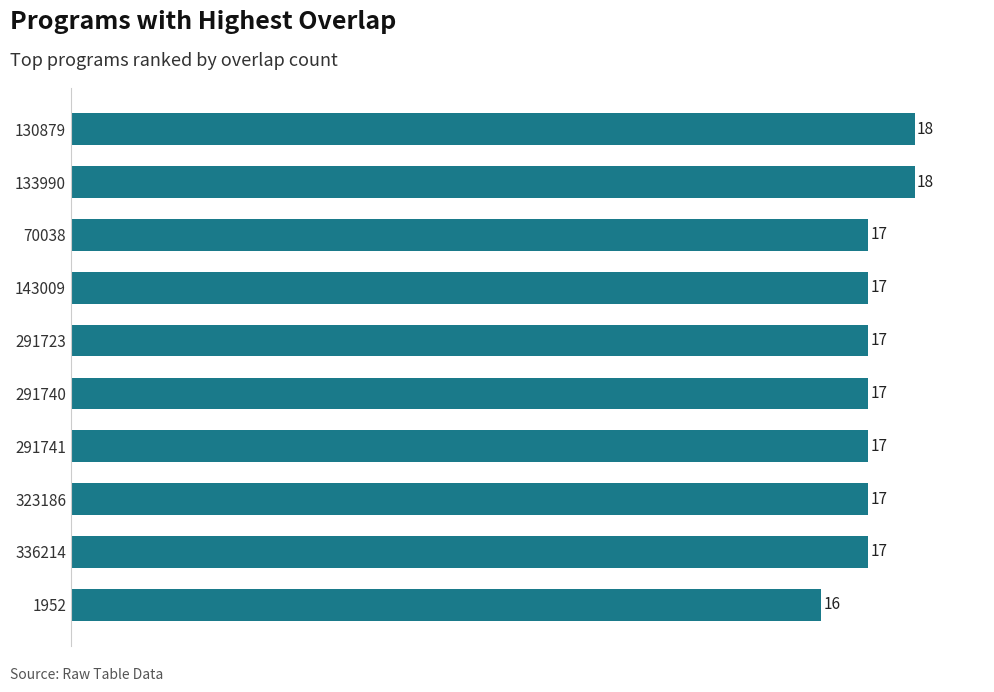

Reading bottom to top, list all the values displayed in this chart.

1952=16	336214=17	323186=17	291741=17	291740=17	291723=17	143009=17	70038=17	133990=18	130879=18